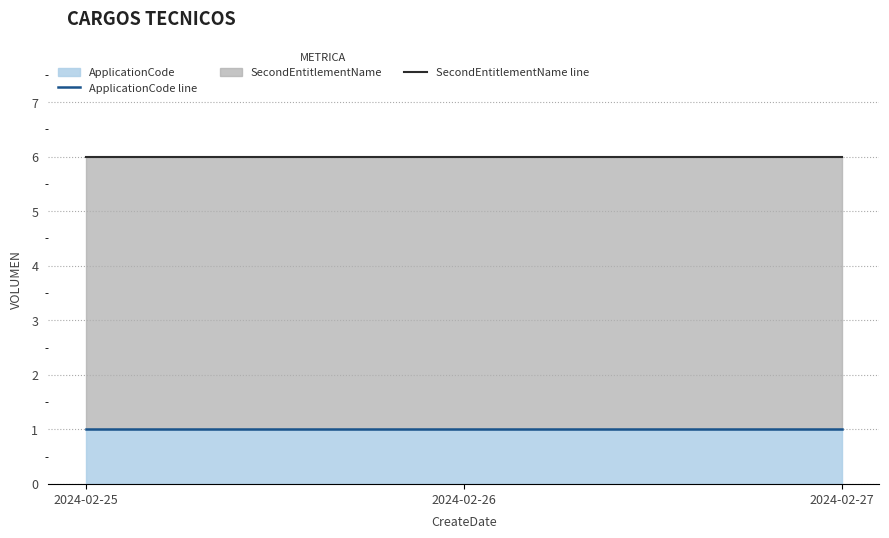

Is the value of ApplicationCode line at 2024-02-26 greater than the value of SecondEntitlementName line at 2024-02-27?

No